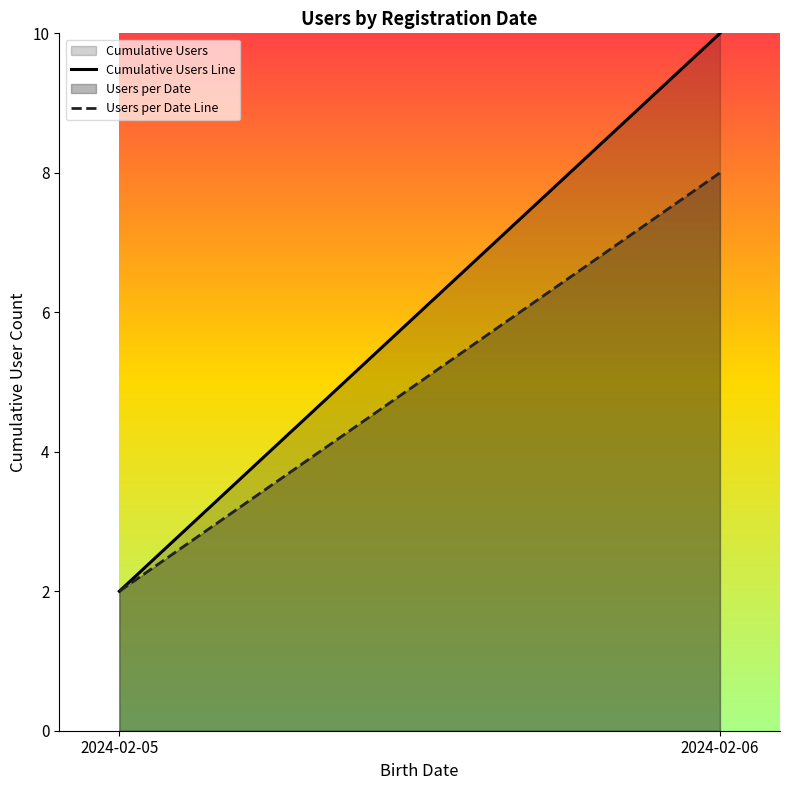

Rank the series by their average value, from lowest to highest.

Users per Date, Cumulative Users